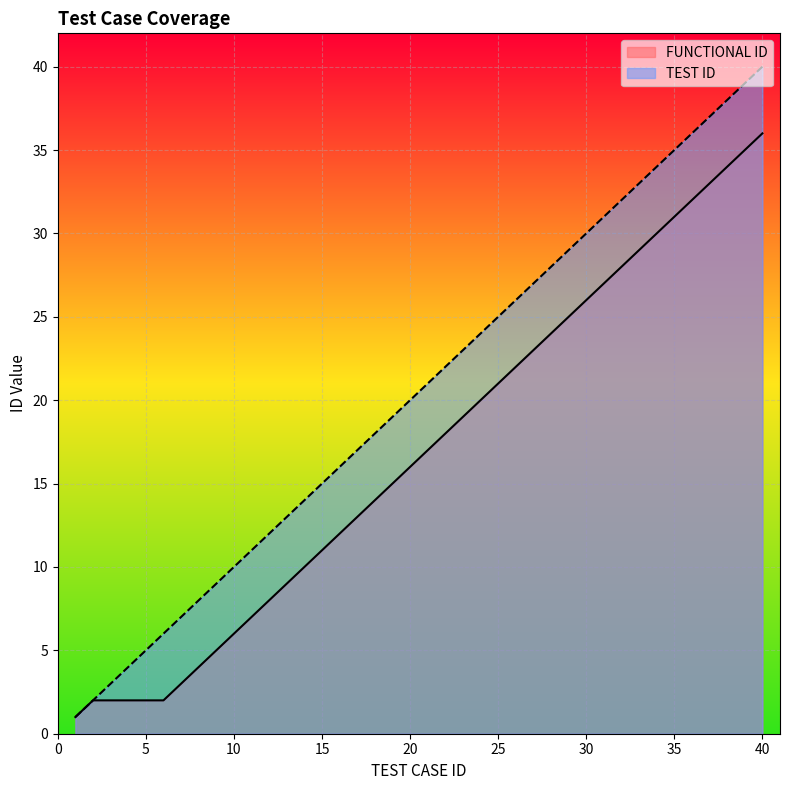

At which category is the sum across all series the highest?

40